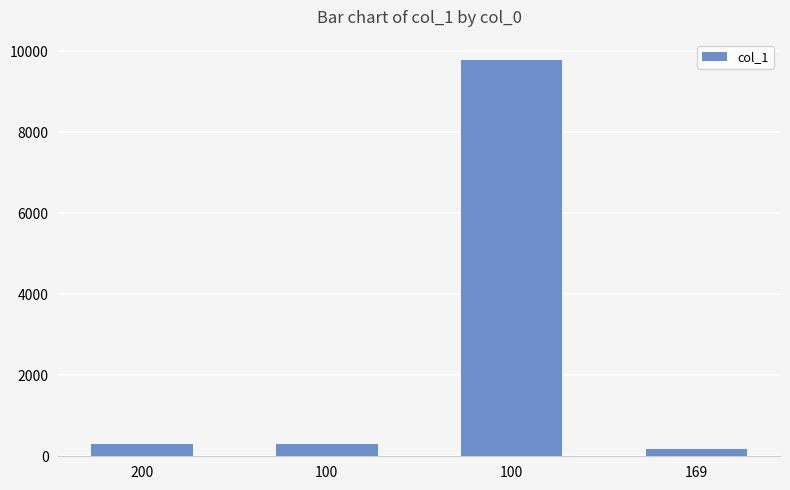

True or false: the data shows 270 at 169.

False